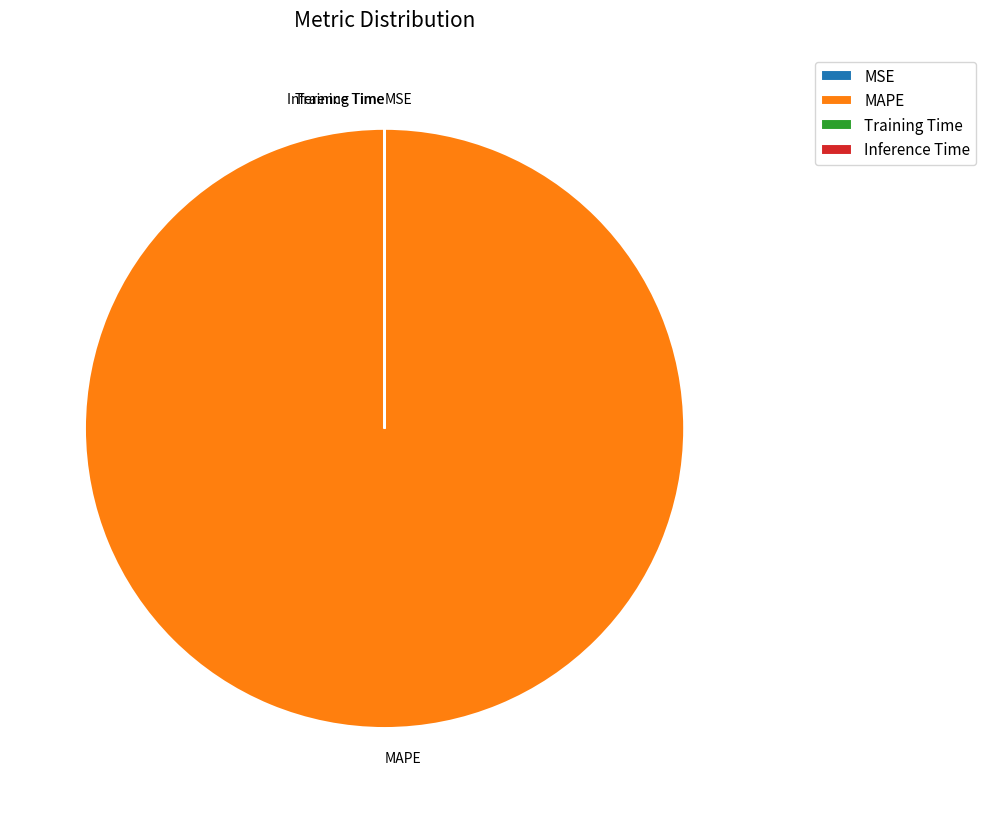

What is the largest slice in the pie chart?

MAPE